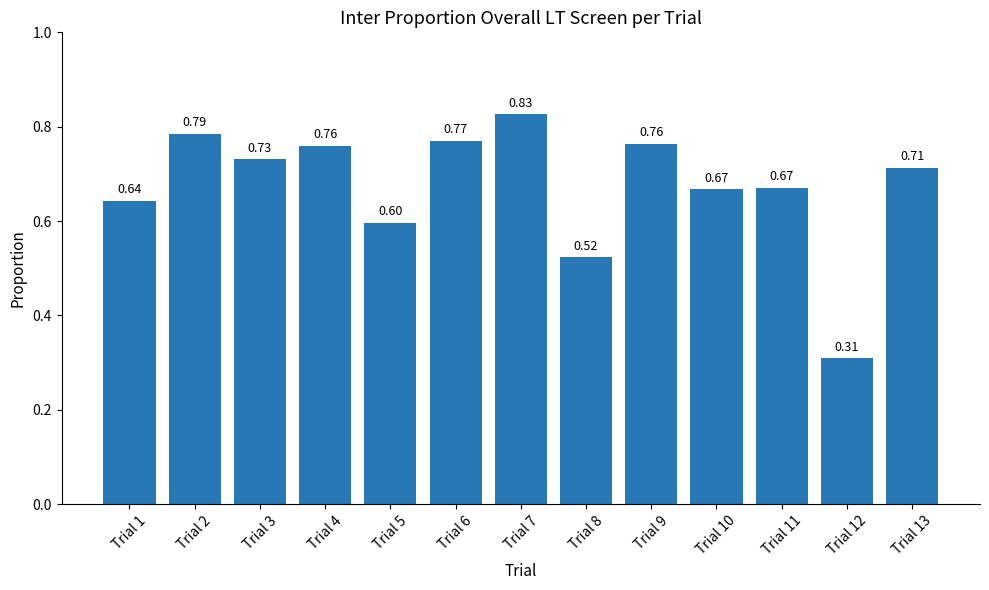

Between Trial 2 and Trial 8, which is larger?

Trial 2